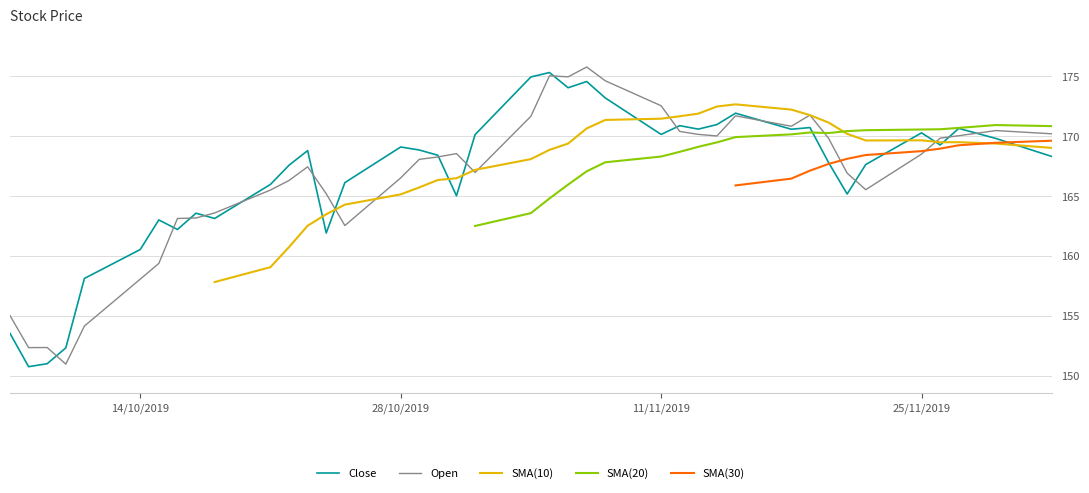

Which category has the highest value across all series?

2019-11-07